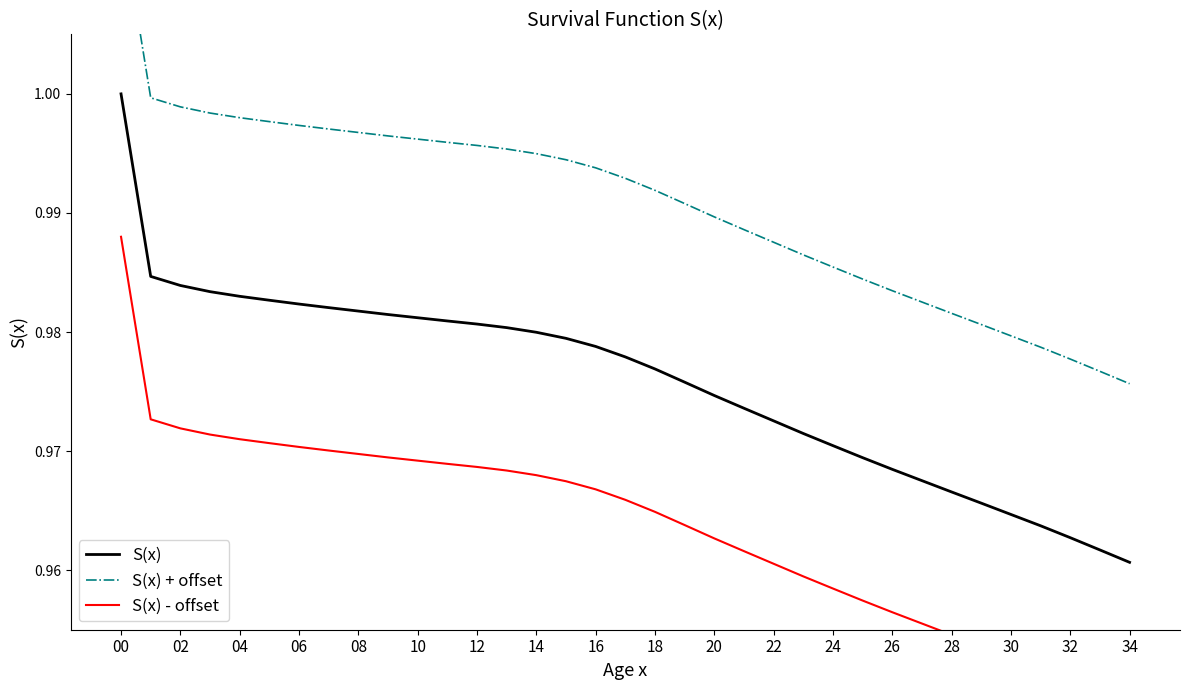

Where is S(x) nearest to the value 0?

34